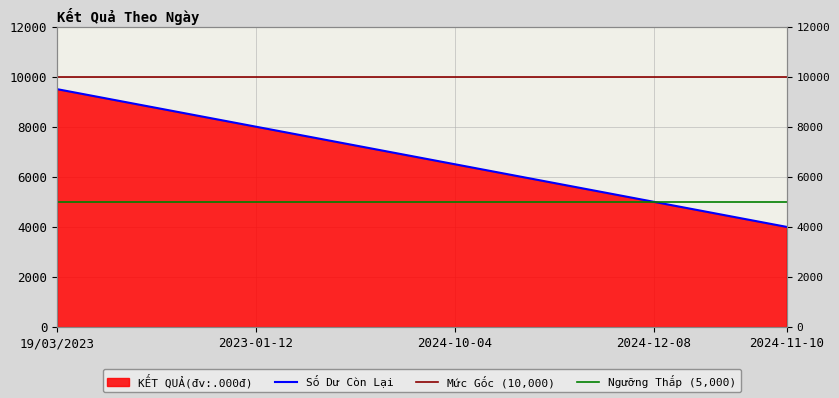

Where is the data nearest to the value 6750?

2024-01-03